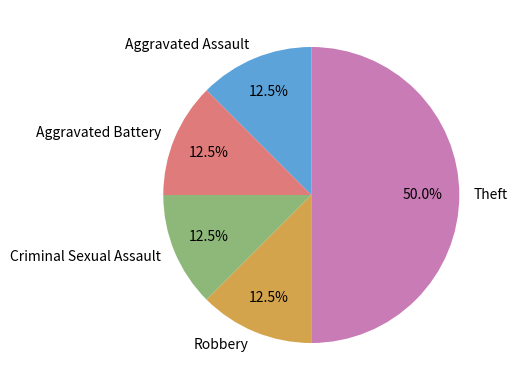

What is the largest slice in the pie chart?

Theft